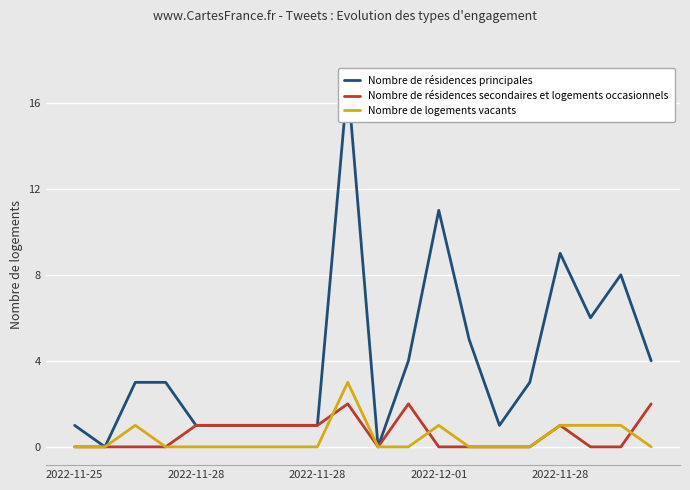

What is the approximate value of Nombre de résidences secondaires et logements occasionnels at 2022-11-28?

1